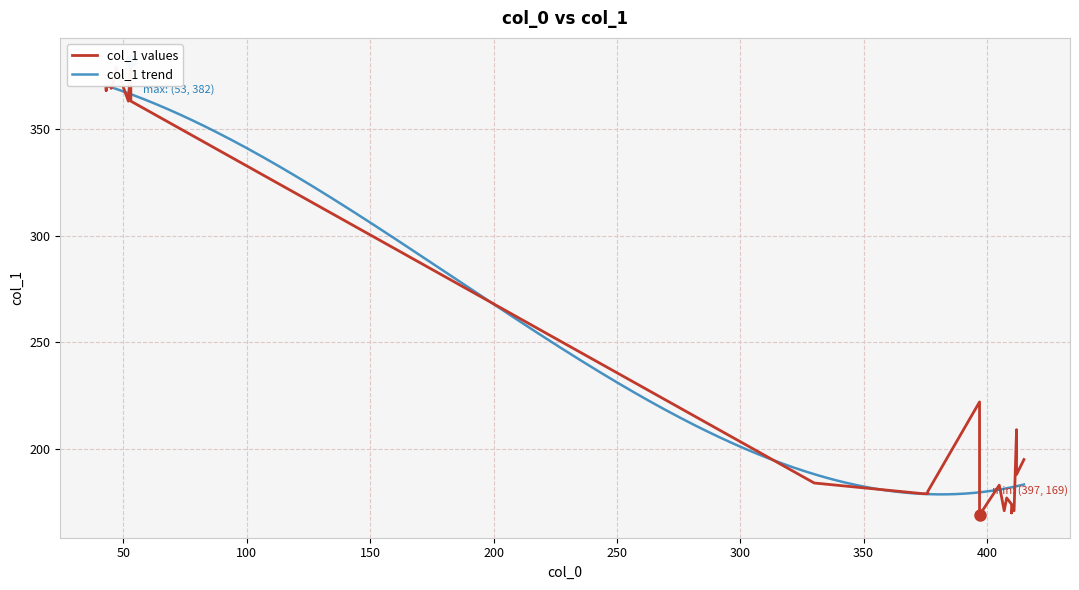

How many distinct data groups are displayed?

1